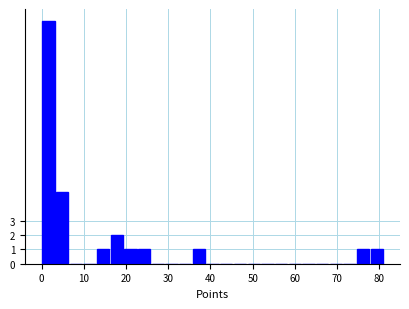

Read against the x-axis, roughly where is the centre of the tallest bar?

2